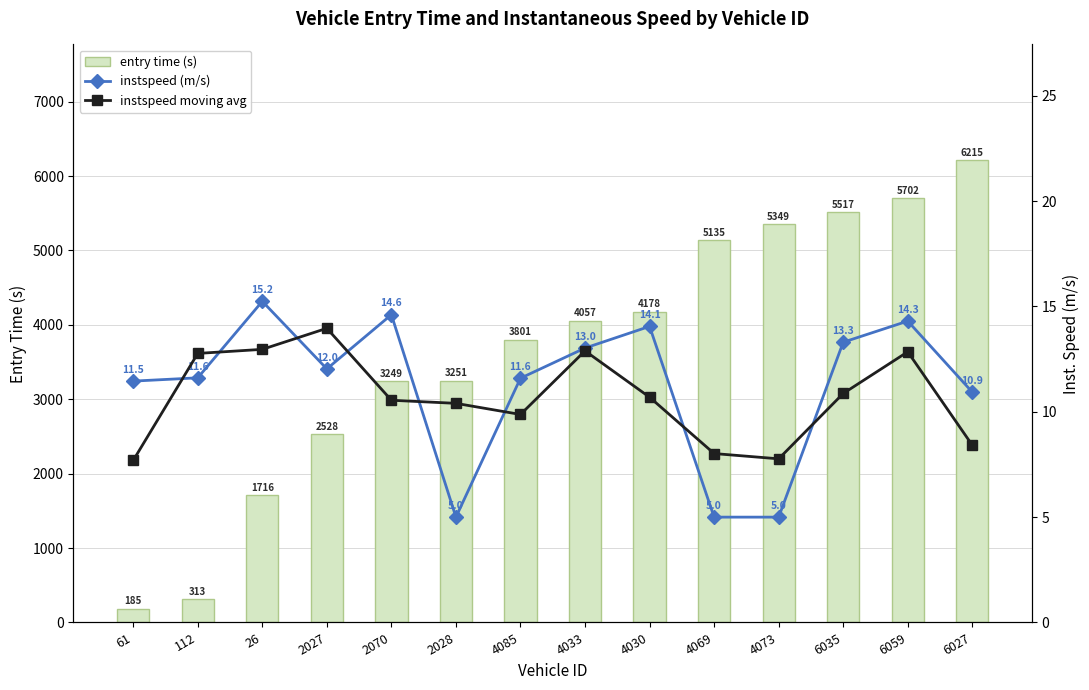

Between 6035 and 4033, which is larger?

6035